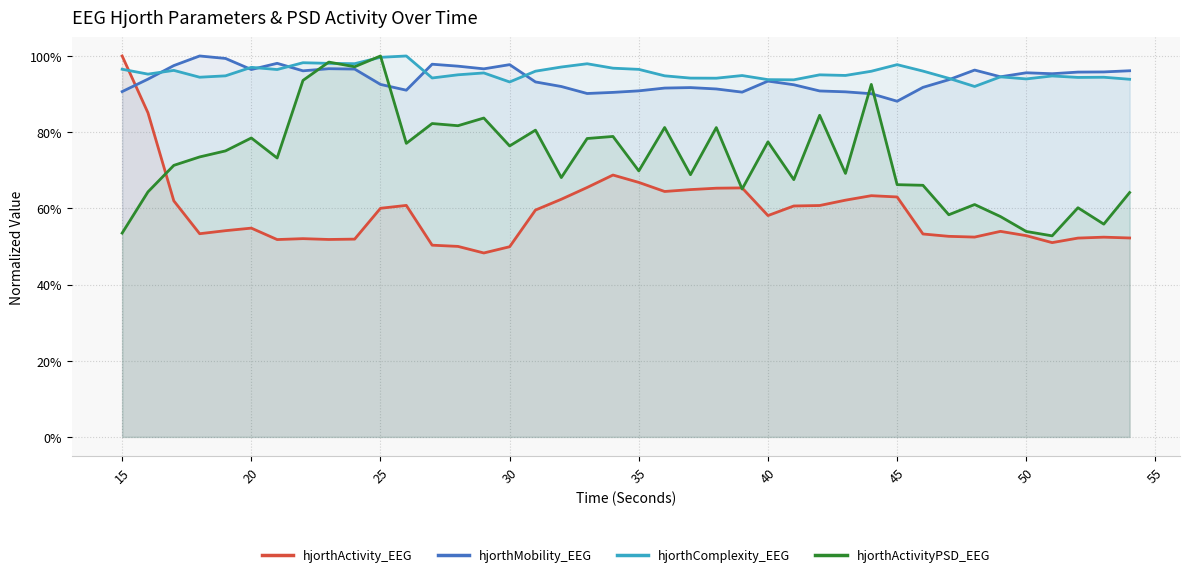

What is the highest value of the hjorthActivityPSD_EEG series?

1.0